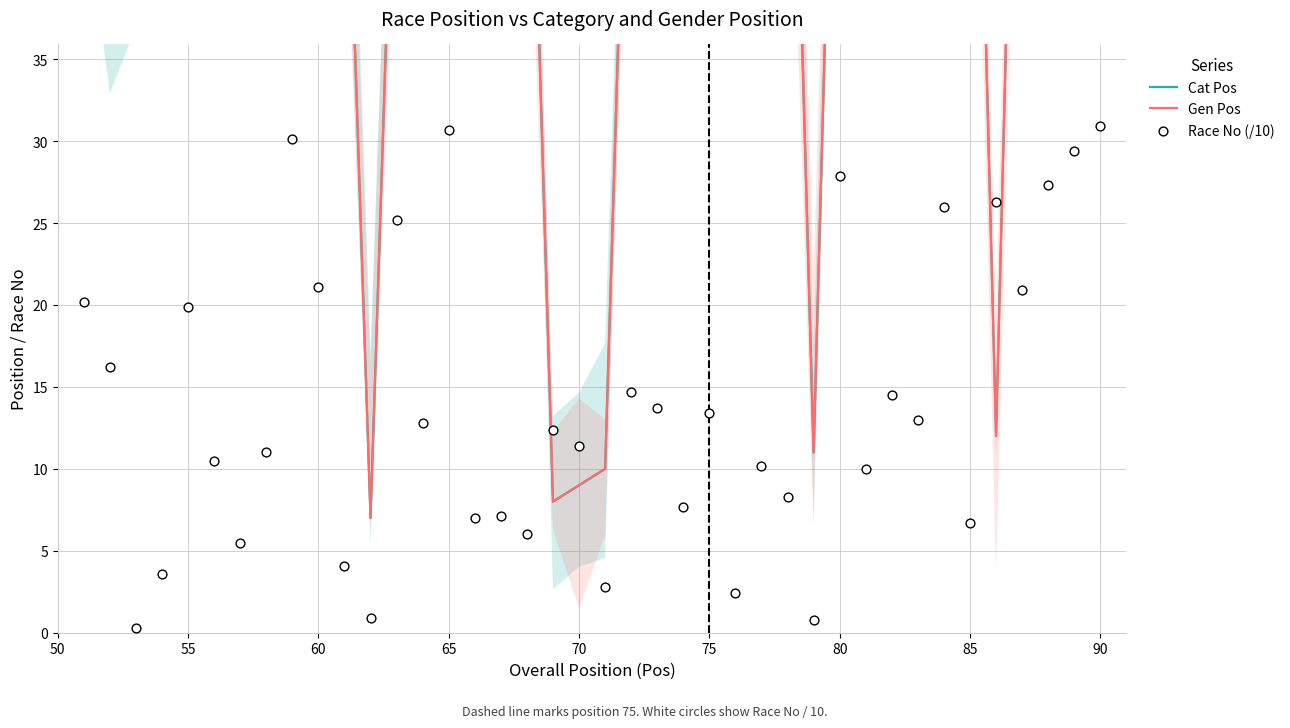

Which series has the widest spread of Y values?

Cat Pos